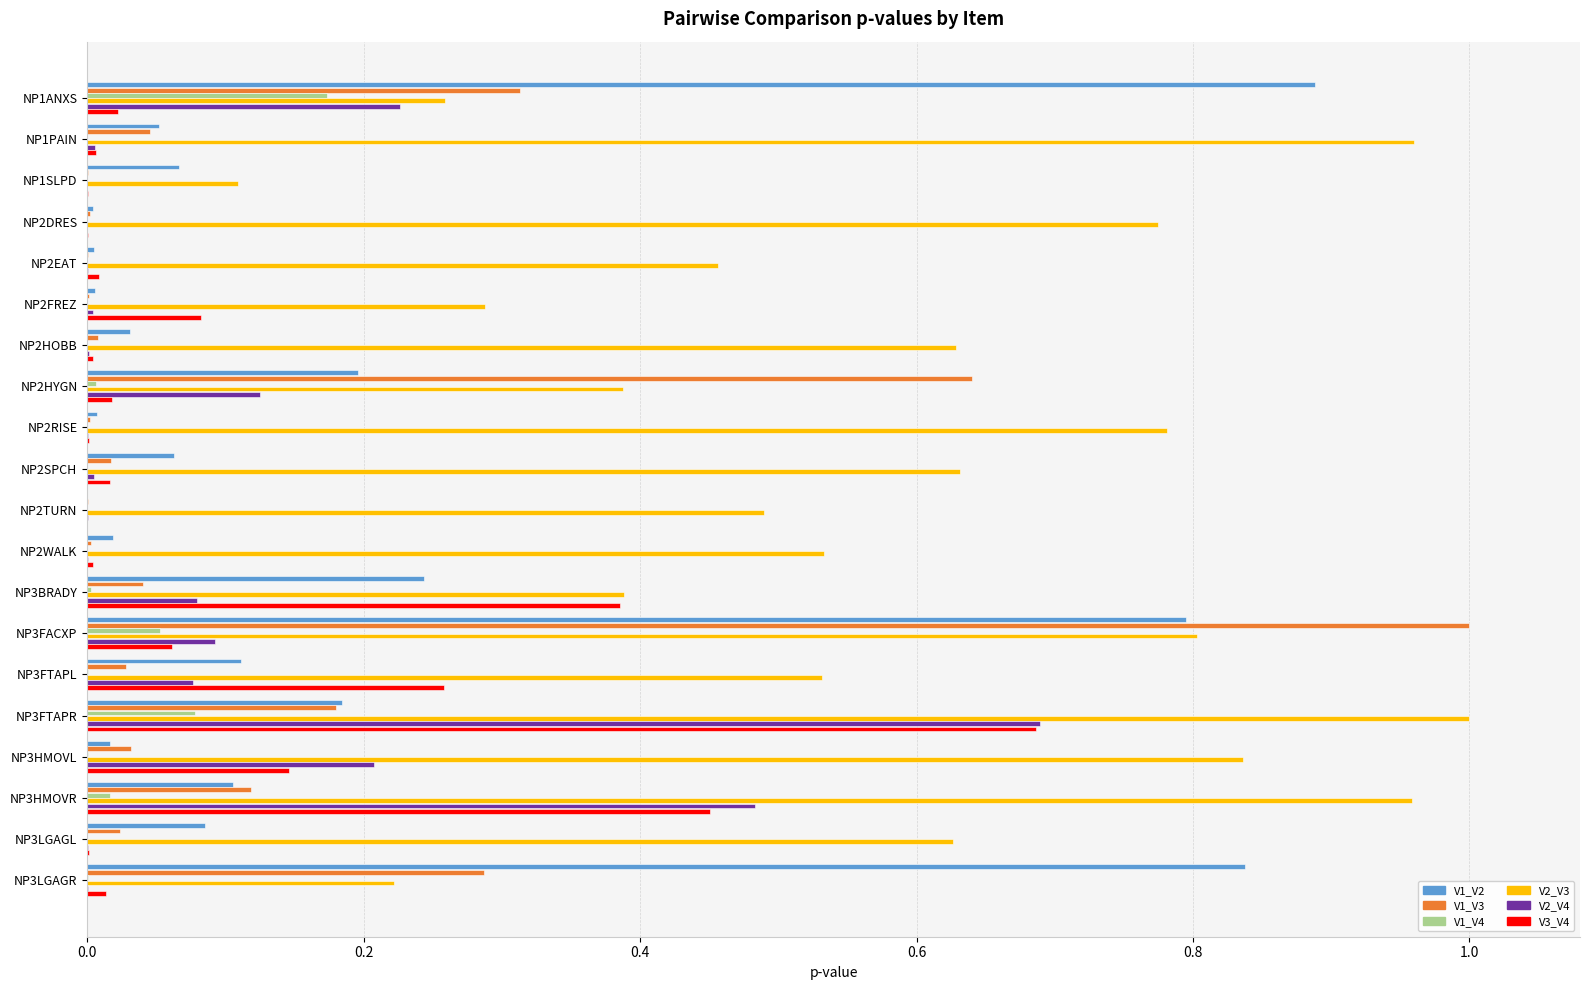

The value of V2_V4 at NP3FTAPR is 1.2. True or false?

False